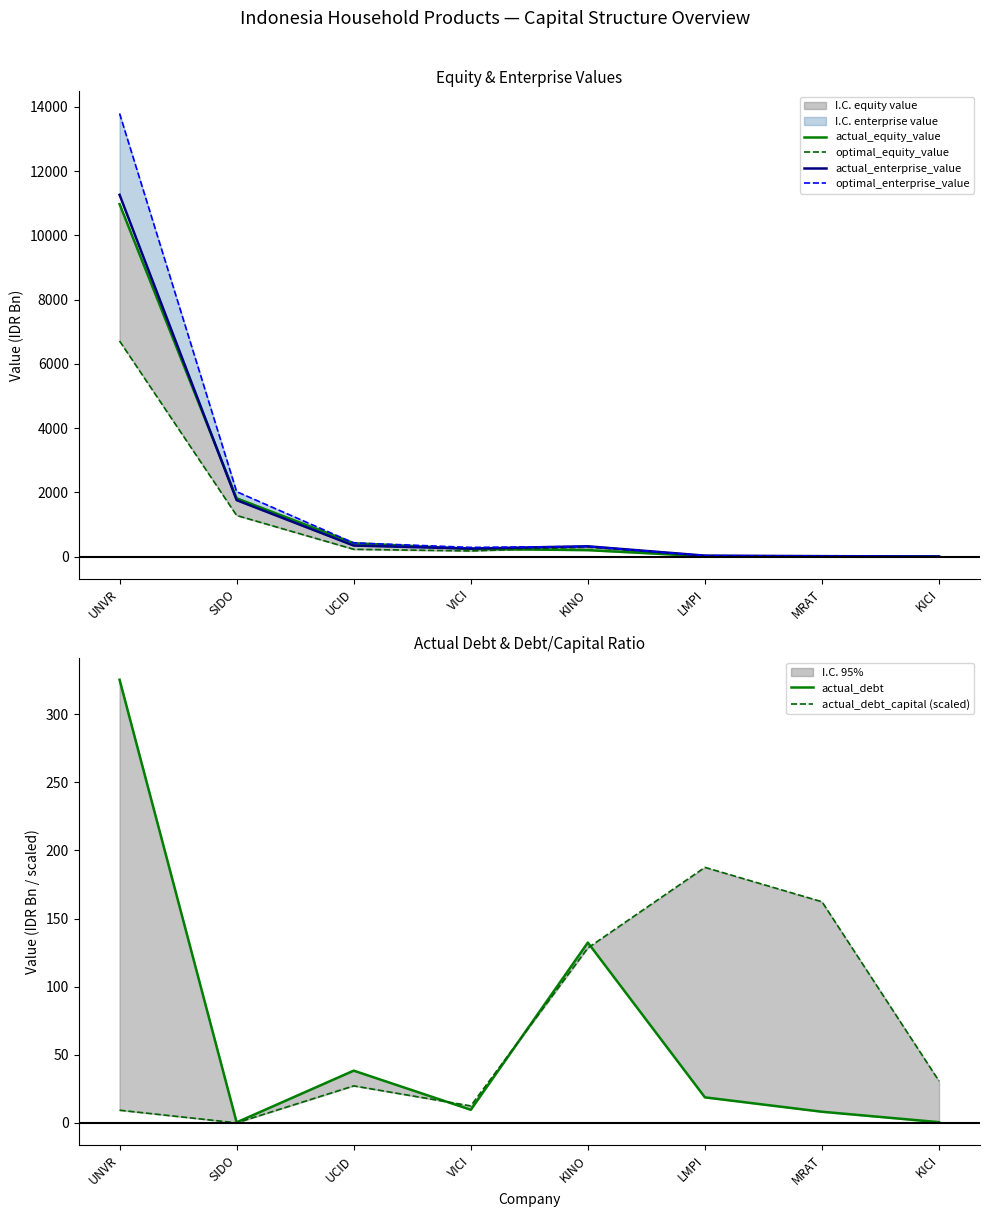

True or false: actual_debt_capital (scaled) and optimal_equity_value intersect in this chart.

True